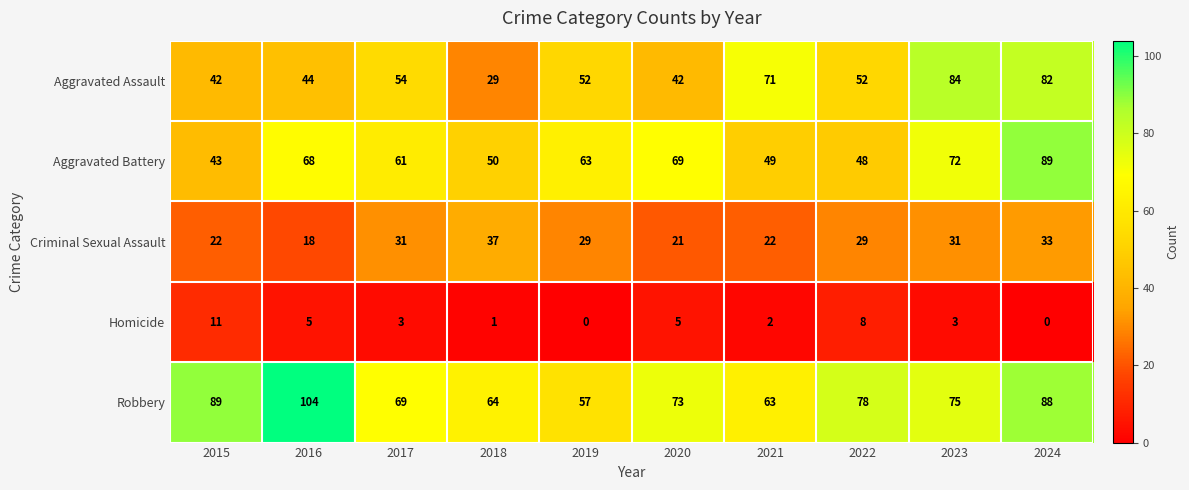

Is it true that Robbery equals 104 at 2016?

True